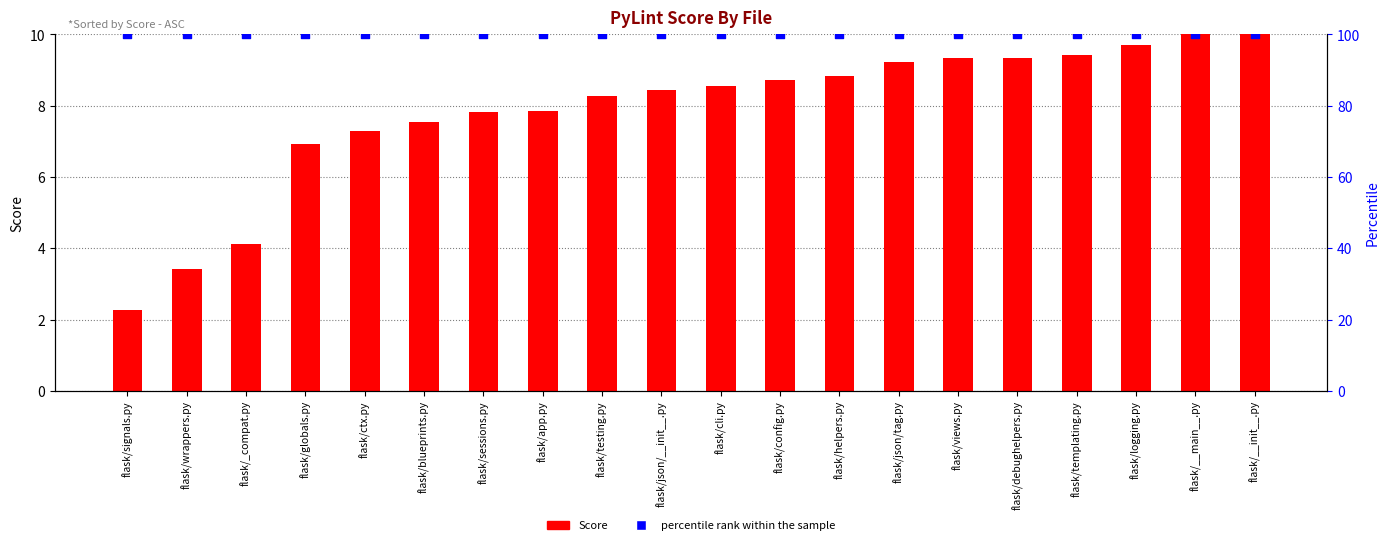

Which series has the largest total across all categories?

percentile rank within the sample